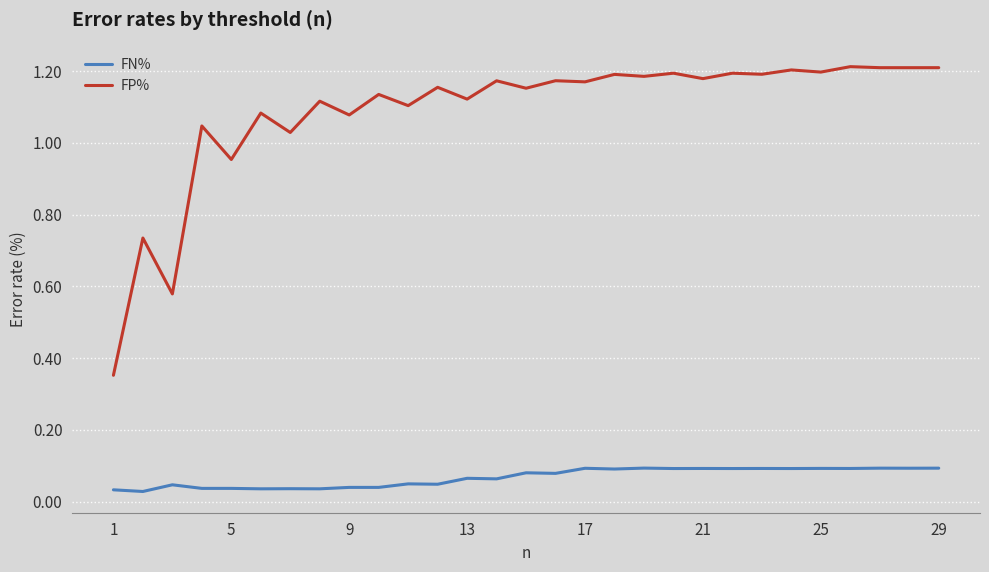

Which series has the widest spread of values?

FP%